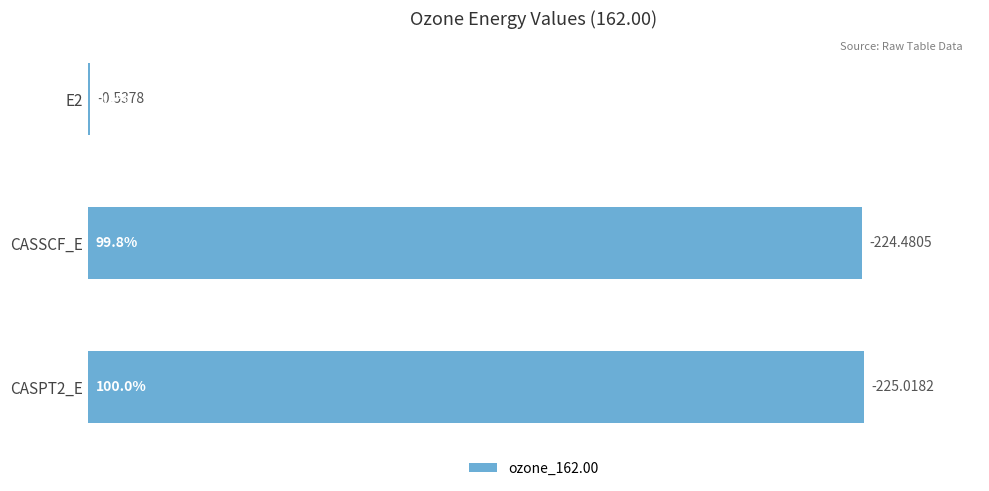

What is the sum of all values?

200.0